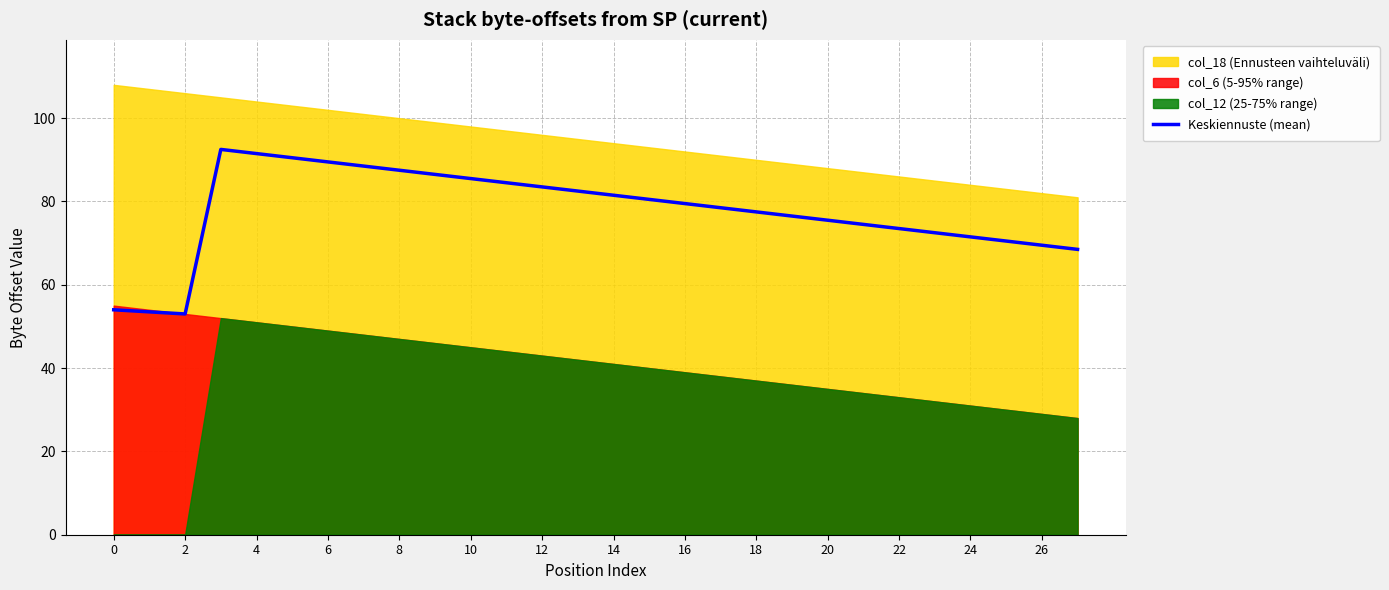

Which has a higher value, 16 or 0?

16